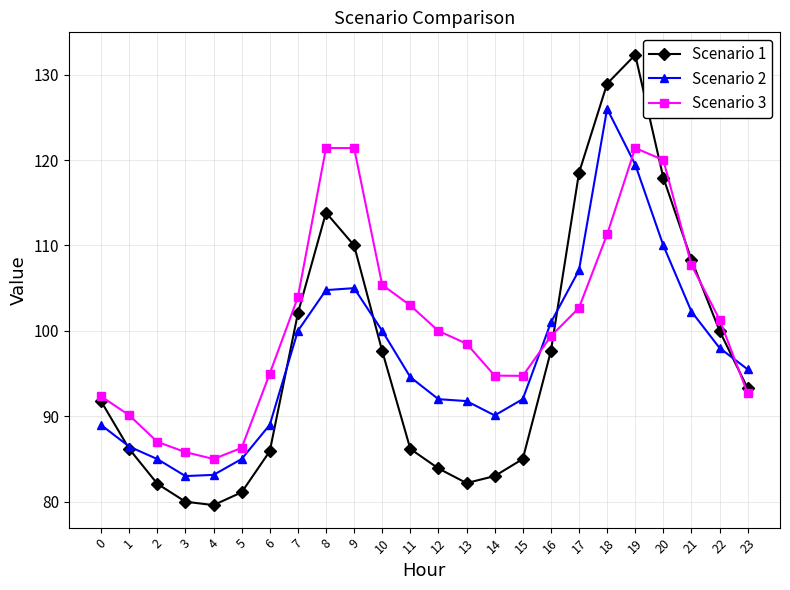

Which series has the largest total across all categories?

Scenario 3